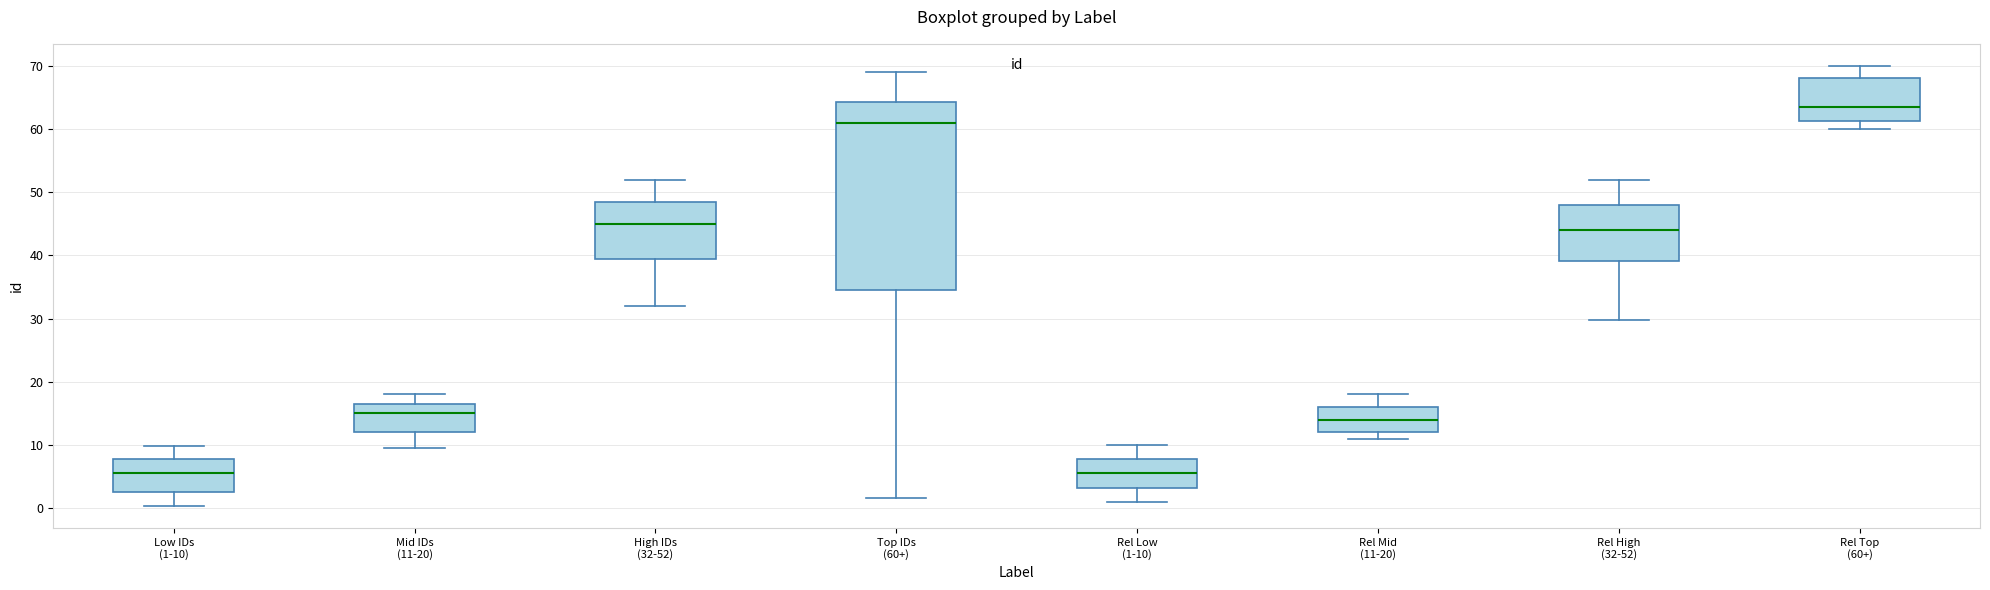

Which box has the highest median line?

Rel Top (60+)